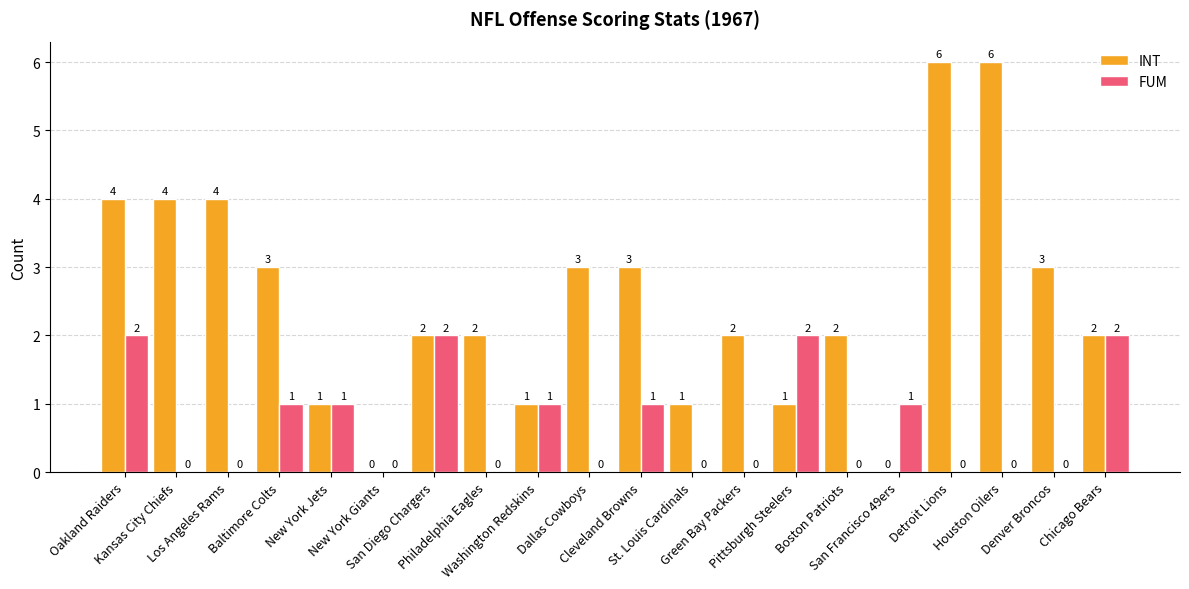

Between San Diego Chargers and Houston Oilers, which series saw the biggest shift?

INT